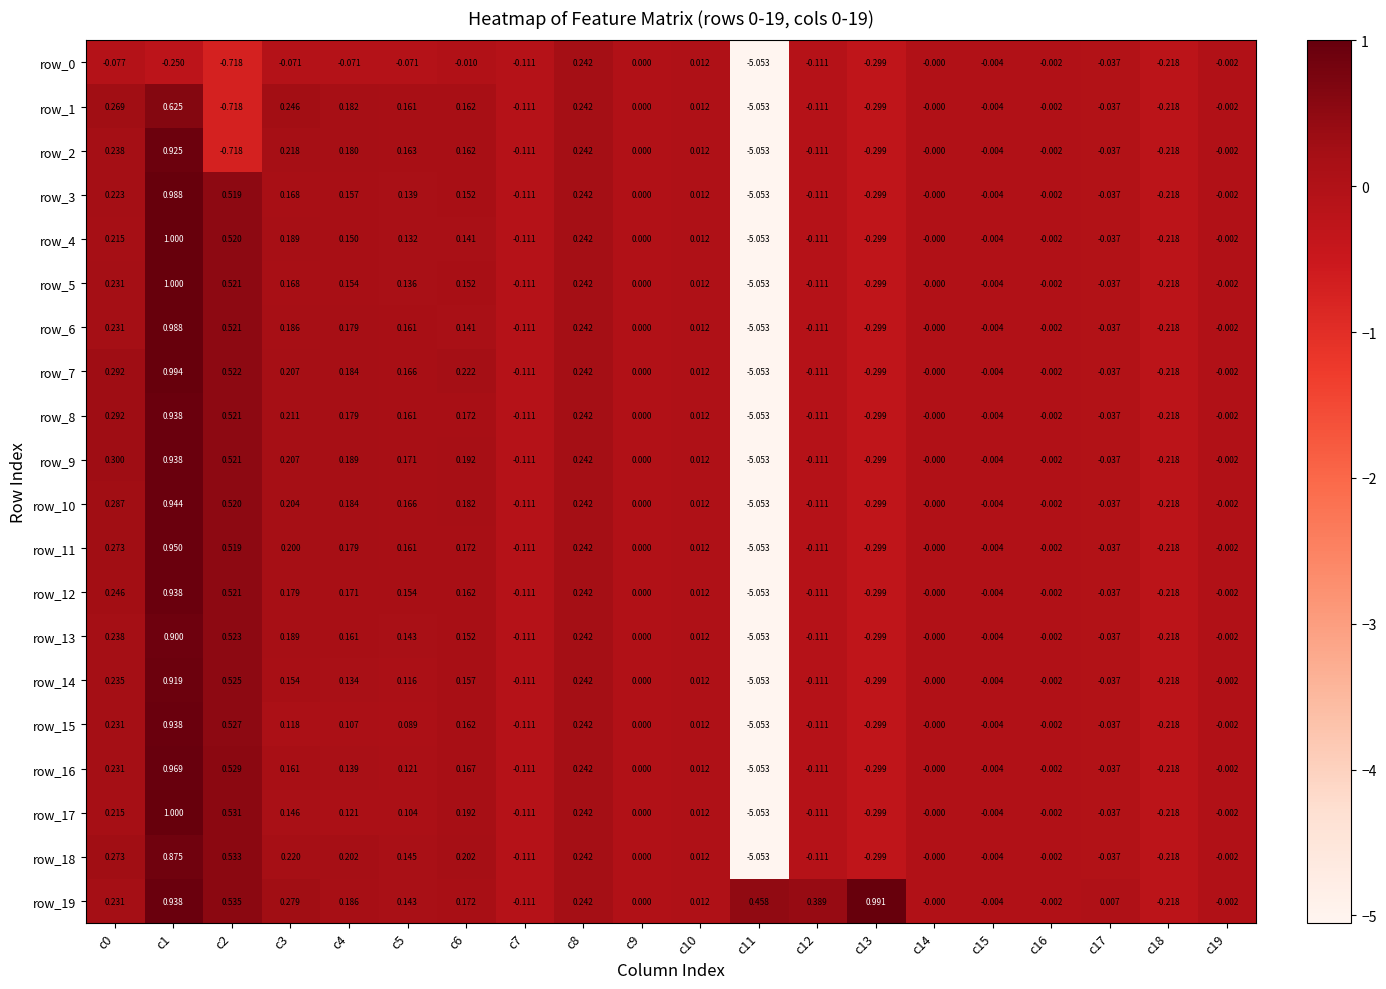

Is the value of row_8 at c14 greater than the value of row_16 at c3?

No